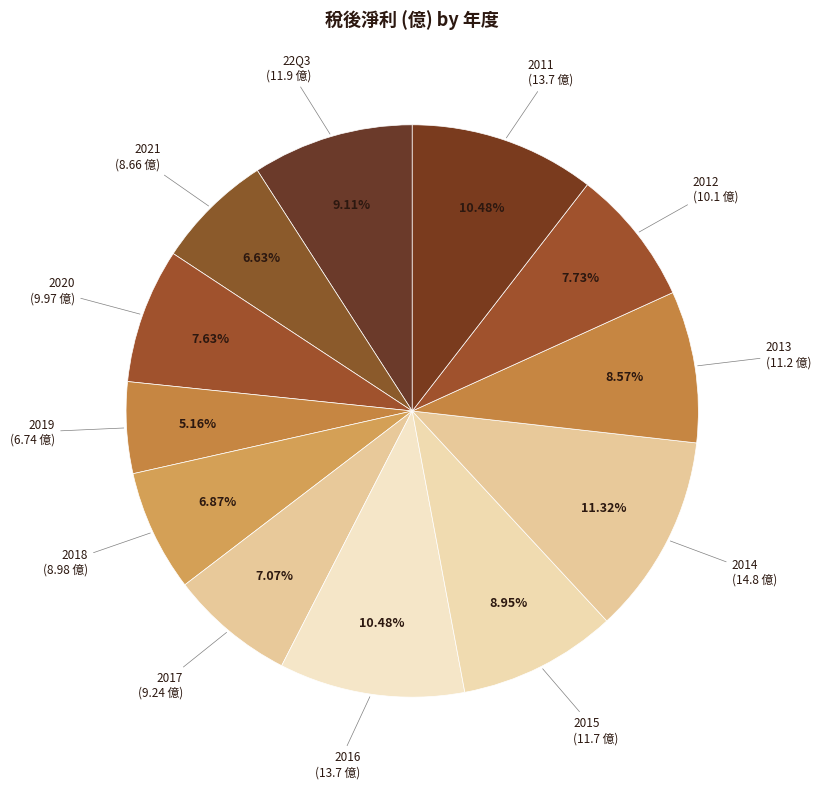

Combined, do 2011 and 2013 account for over 50%?

No